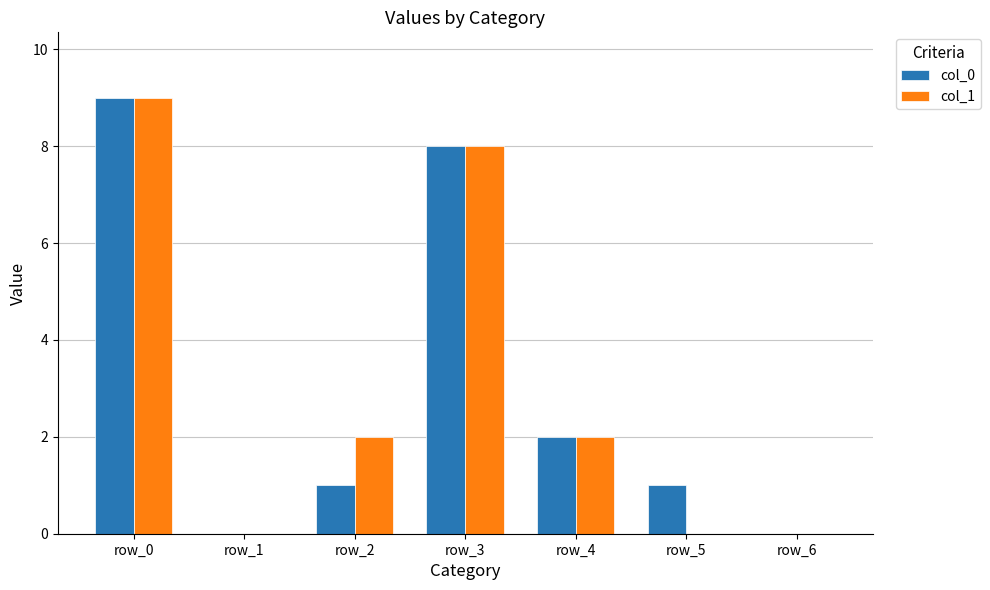

Reading right to left, transcribe all the data shown in this chart.

col_0: 0	1	2	8	1	0	9
col_1: 0	0	2	8	2	0	9